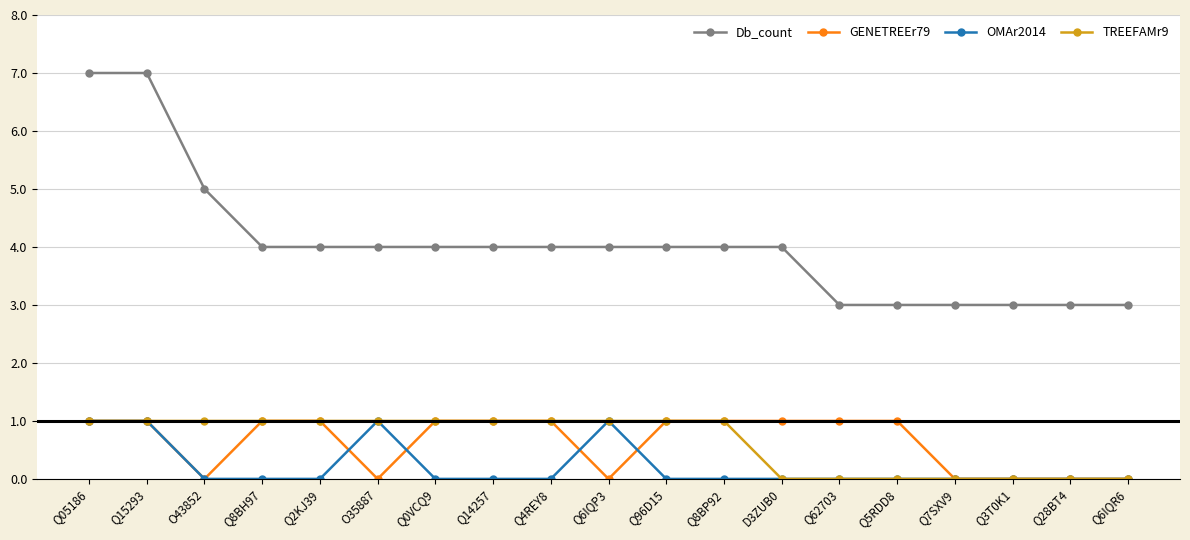

What is the spread (max minus min) of values at Q05186?

6